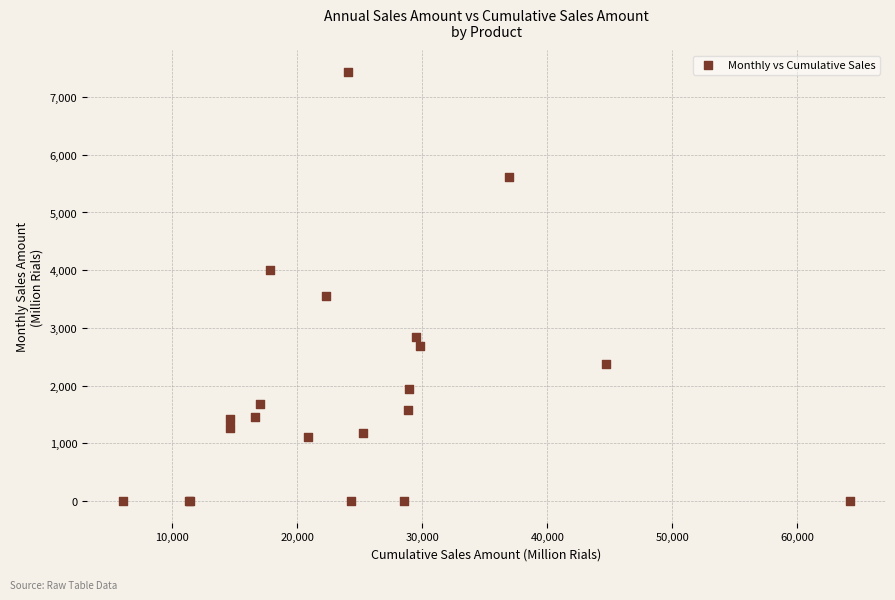

What Y value in the scatter plot is closest to 3720?

3555